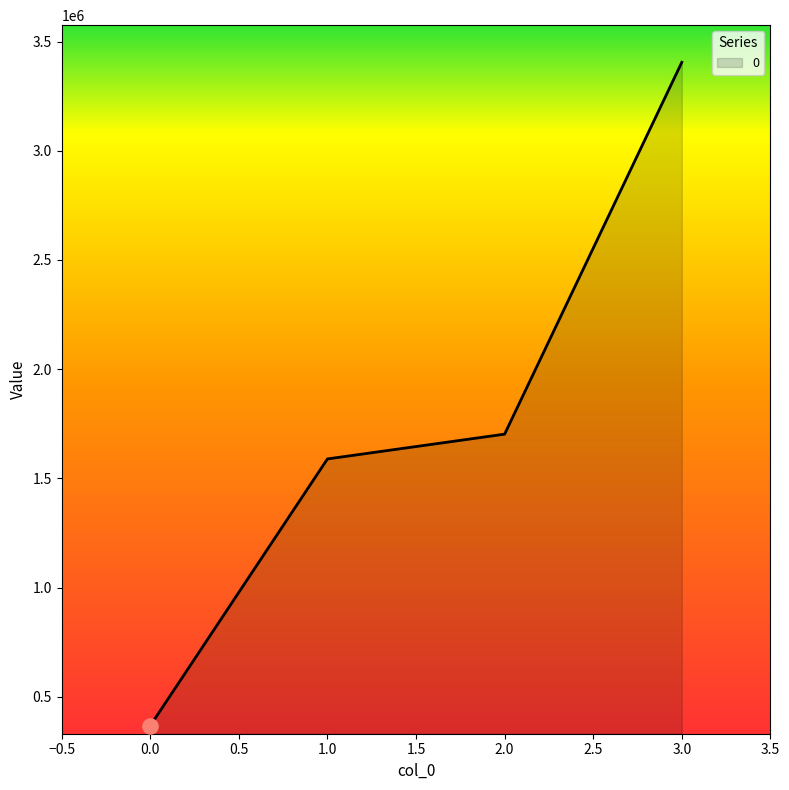

What is the change in value from 1.0 to 2.0?

+113500